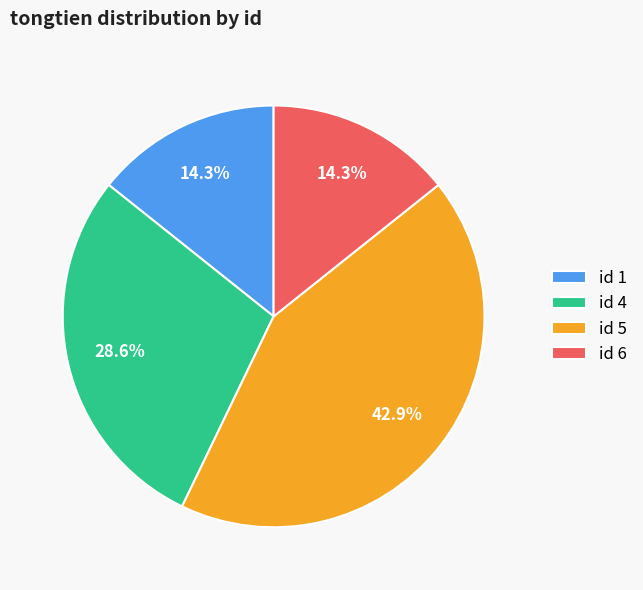

Count the number of slices in the pie.

4